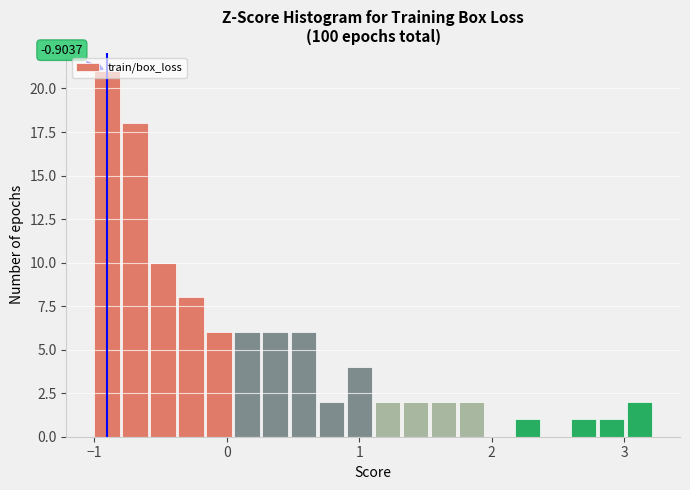

Read against the x-axis, roughly where is the centre of the tallest bar?

-0.9